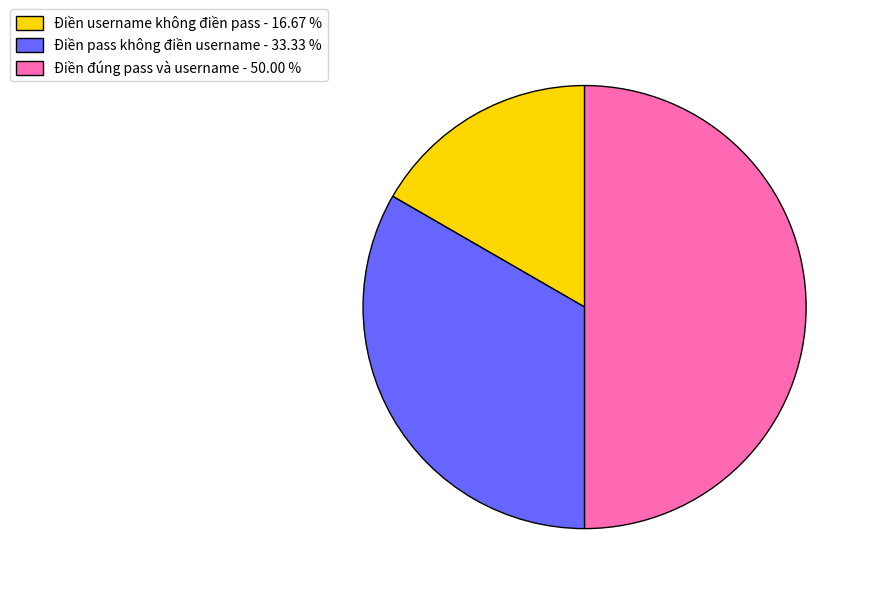

Does Điền pass không điền username - 33.33 % represent more than half of the total?

No